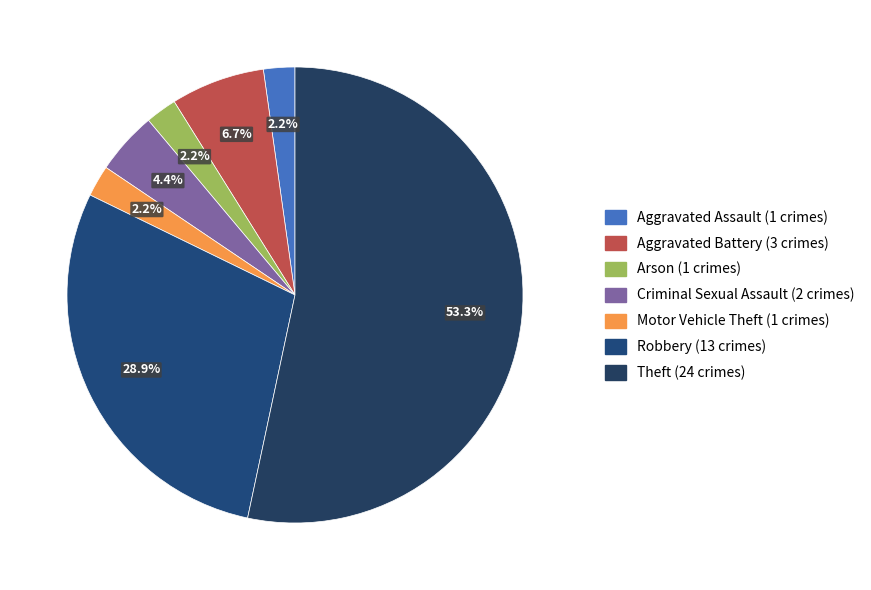

Count the number of slices in the pie.

7